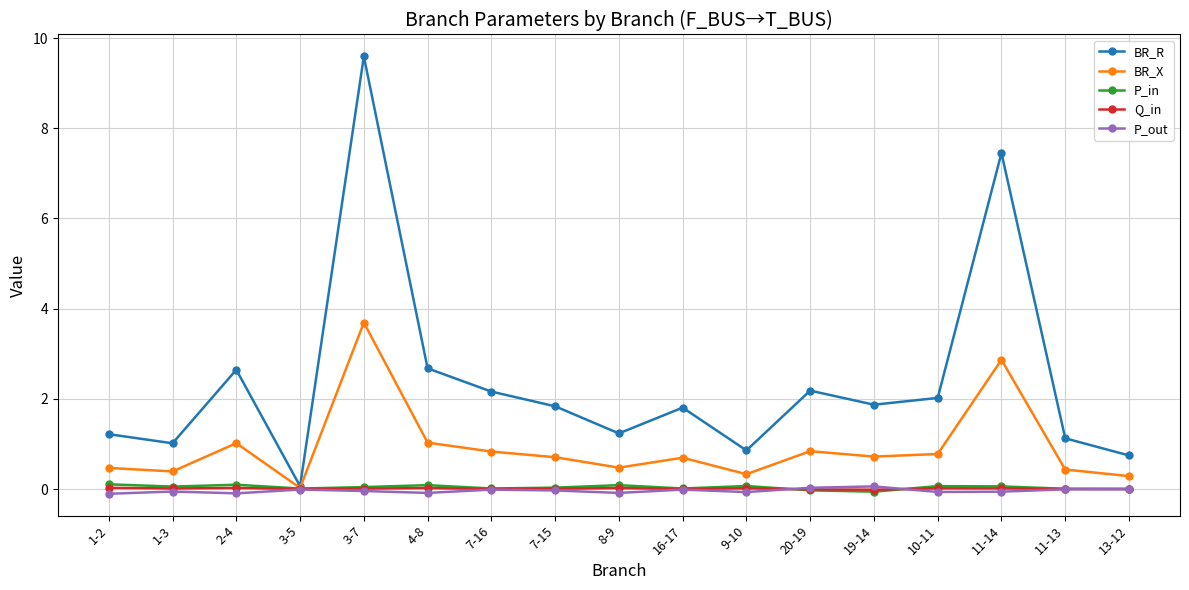

True or false: Q_in has more than 1 interior local peaks.

True